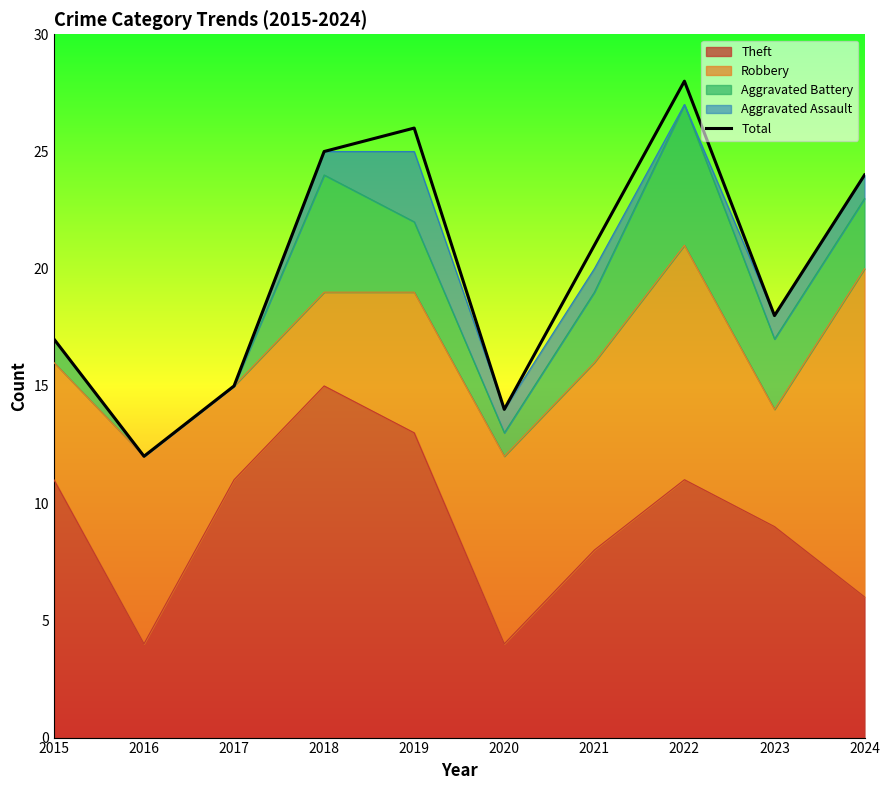

Reading left to right, what are all the values shown in this chart?

17	12	15	25	26	14	21	28	18	24